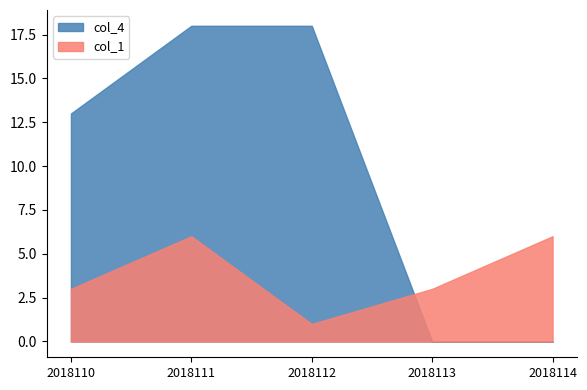

What is the sum of the col_4 values at 2018110 and 2018113?

13